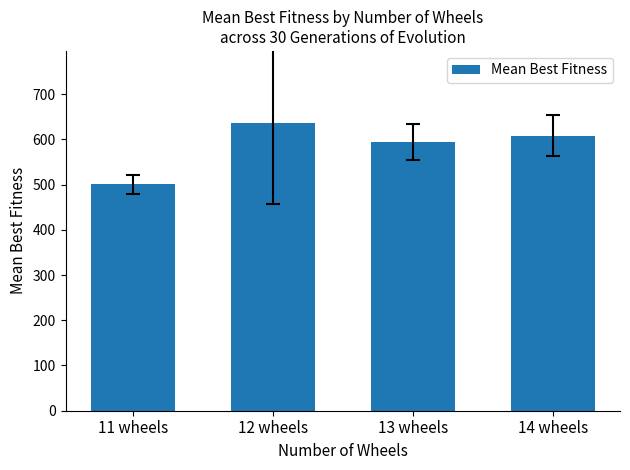

Reading left to right, what are all the values shown in this chart?

11 wheels=500.4	12 wheels=636.4	13 wheels=595.1	14 wheels=608.3